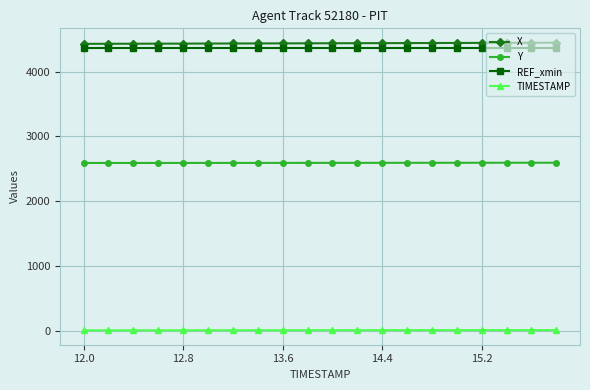

What is the value of the Y point at the 15th from the left?

2593.7